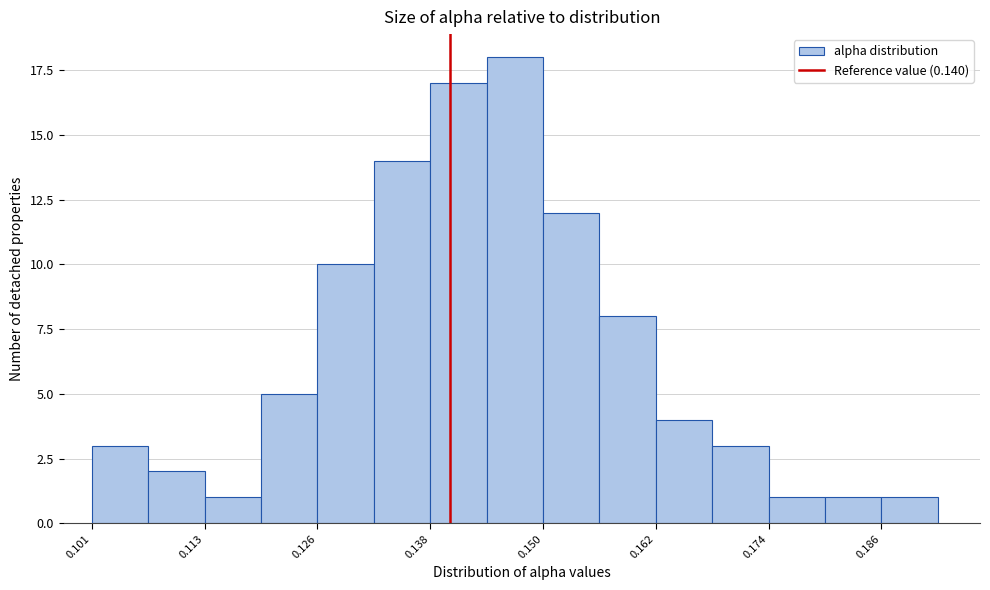

Around what value on the x-axis is the tallest bar? Give the approximate position of its centre, as read against the axis.

0.146